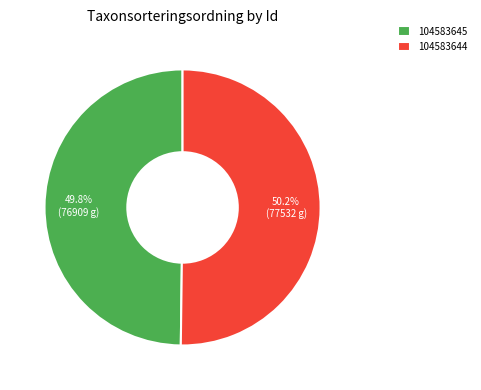

Do 104583644 and 104583645 together represent more than half of the pie?

Yes